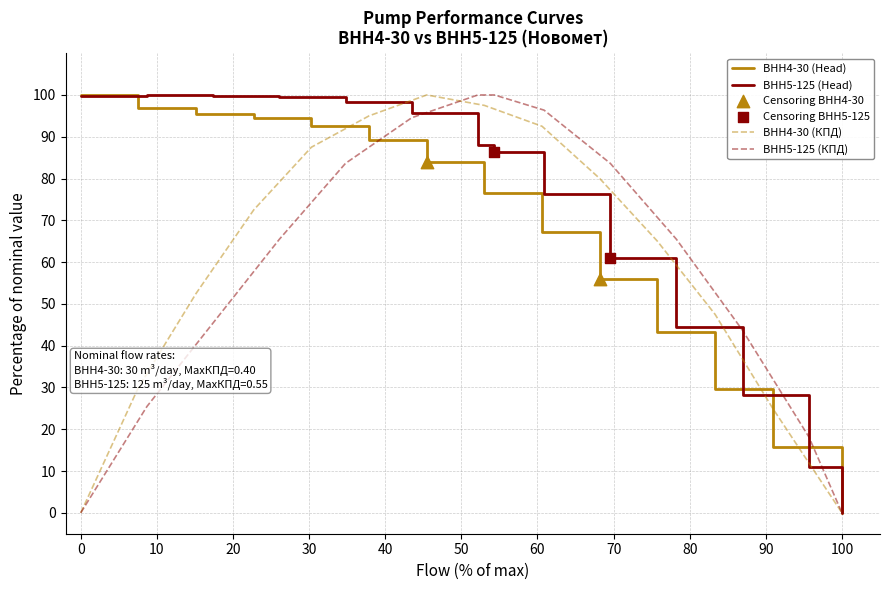

Which category has the lowest value in the ВНН4-30 (Head) series?

100